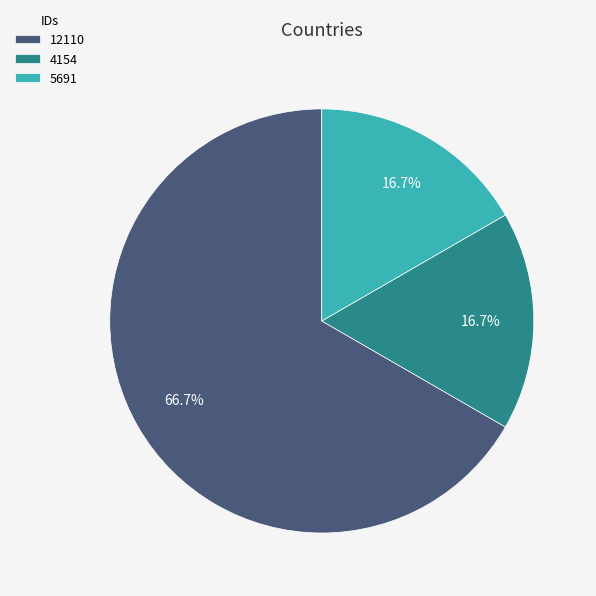

Combined, do 4154 and 12110 account for over 50%?

Yes